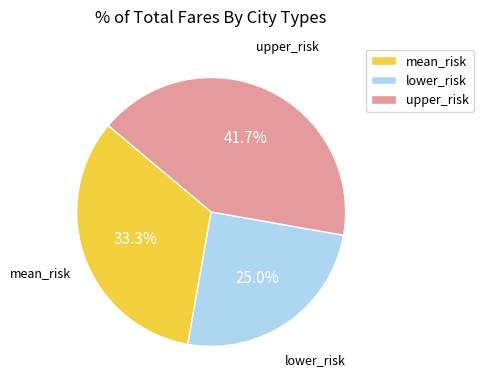

Which category has the biggest portion of the pie?

upper_risk